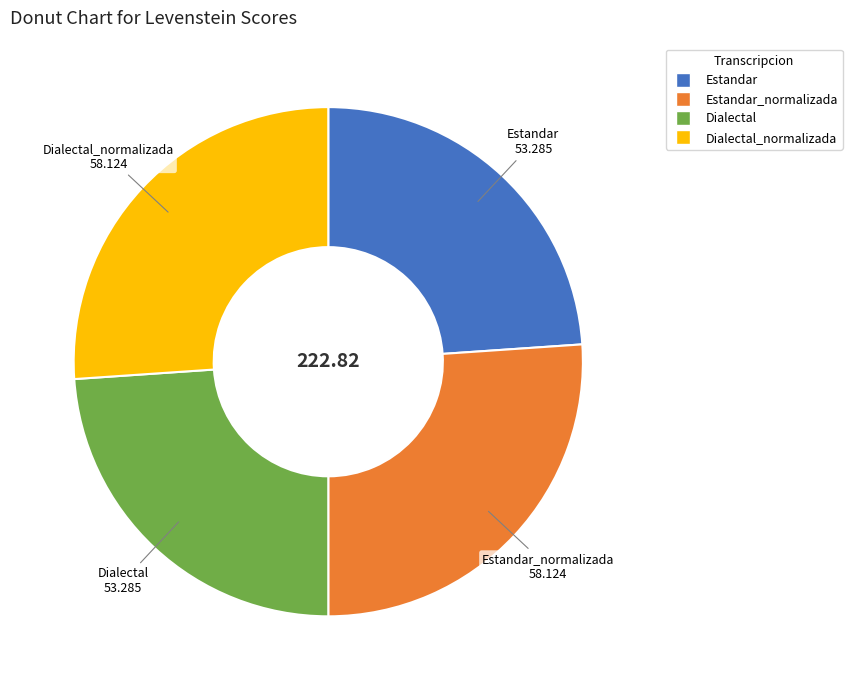

How many segments does this pie chart have?

4